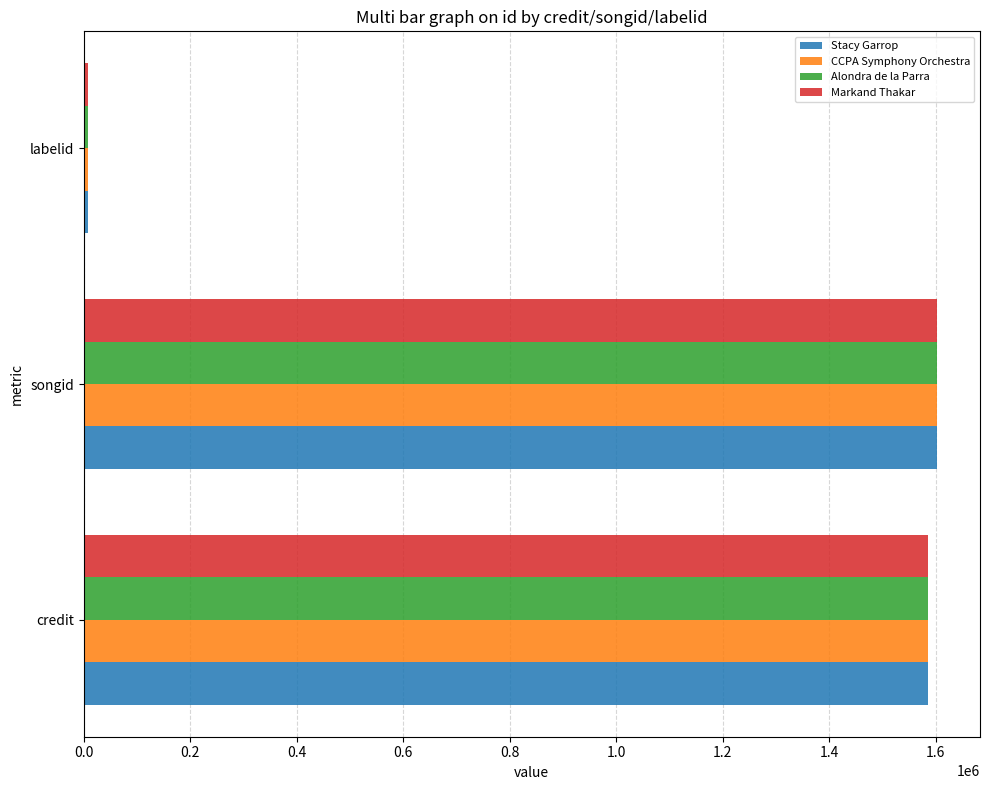

What is the difference between the maximum and minimum values in the CCPA Symphony Orchestra series?

1594628